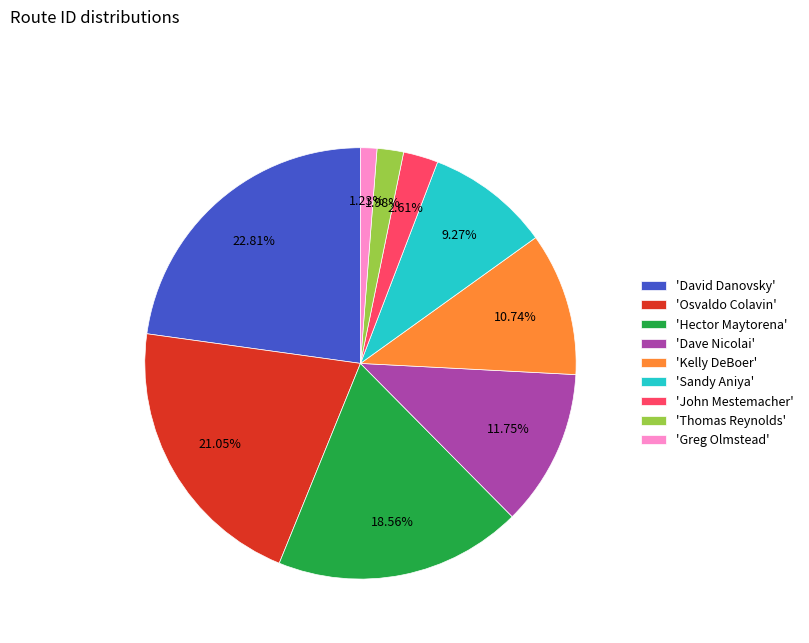

Which slice is the smallest?

'Greg Olmstead'